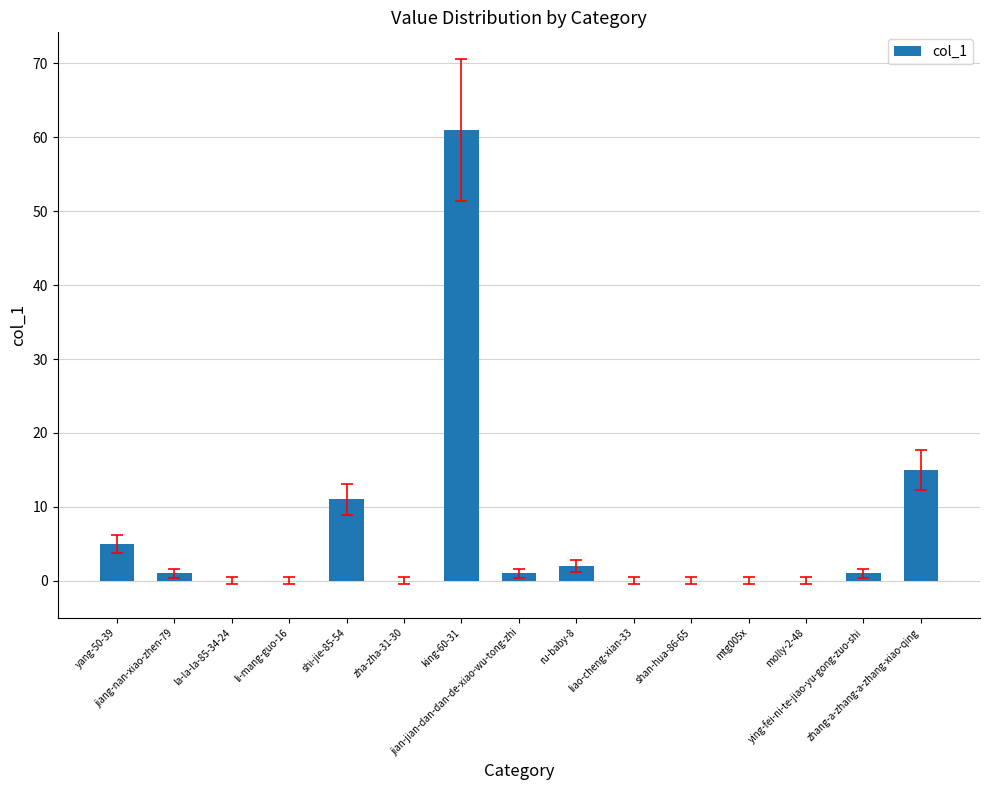

What is the maximum value shown in the chart?

61